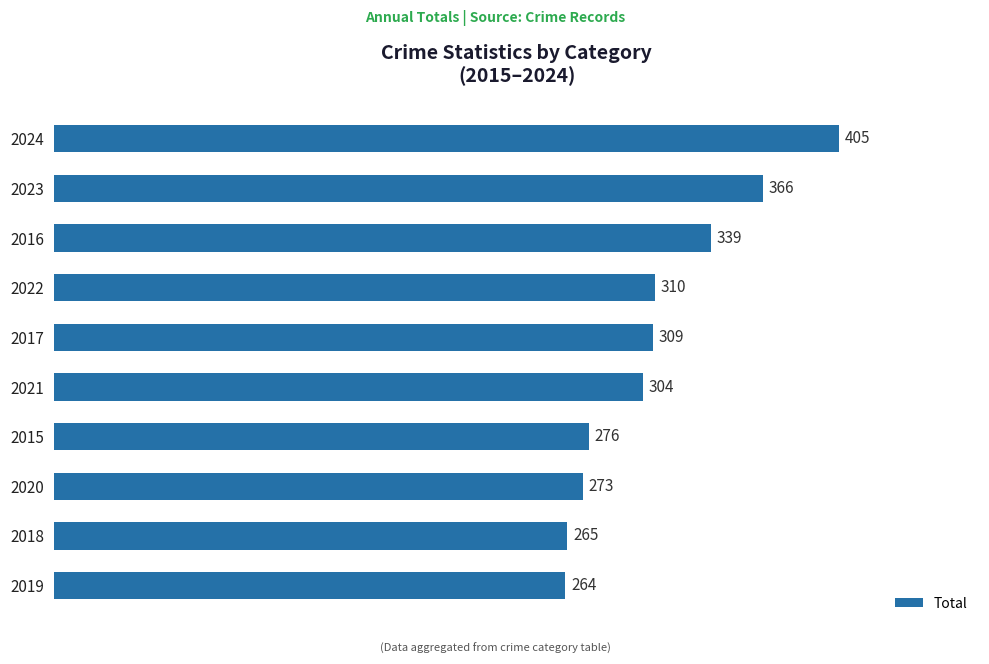

What value does the data have at 2018, to the nearest 50?

250